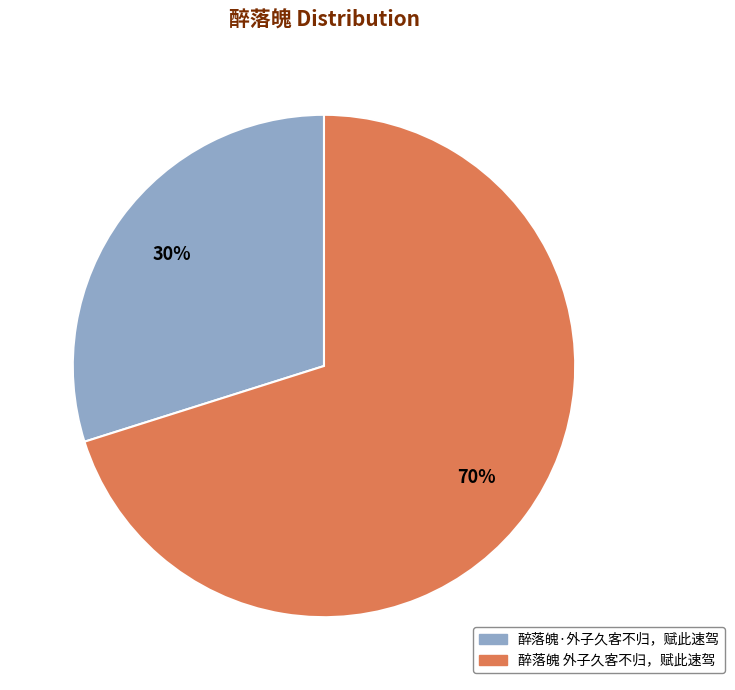

Is there any slice that represents more than half of the pie?

Yes